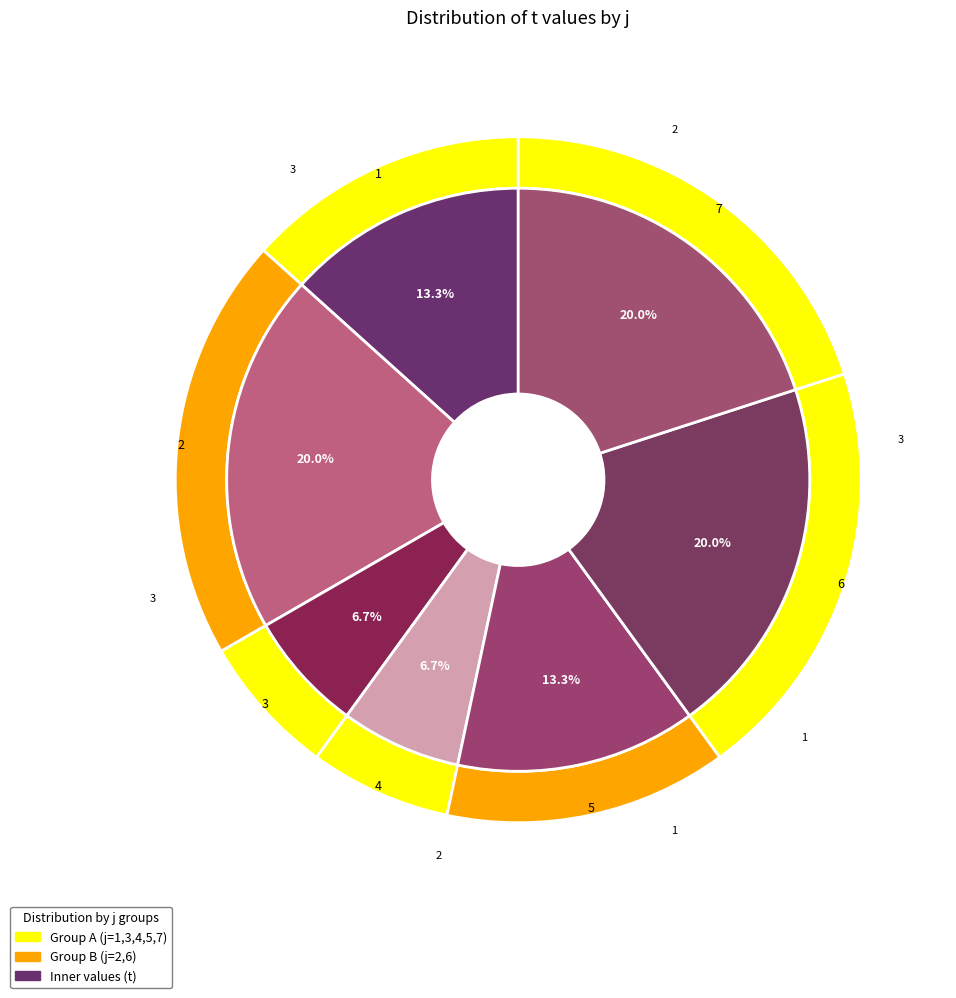

Count the number of slices in the pie.

7